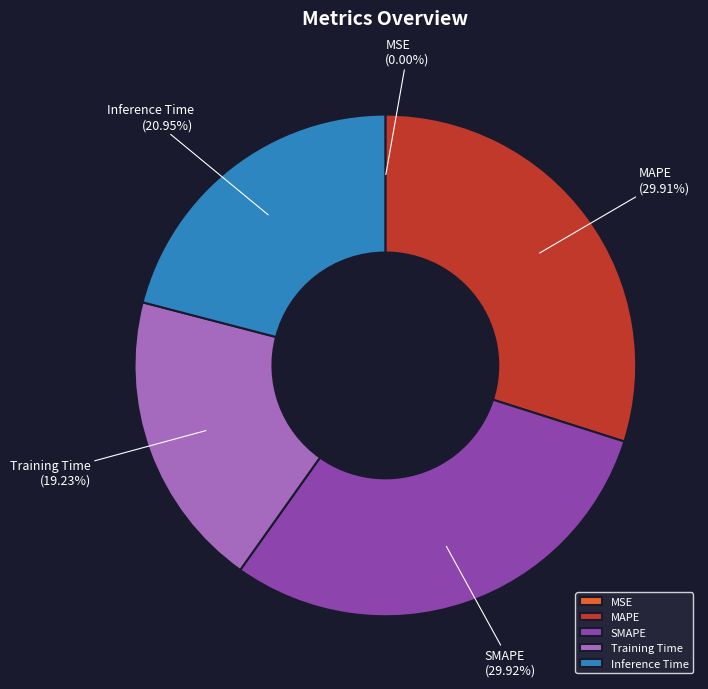

Does any single category account for the majority?

No